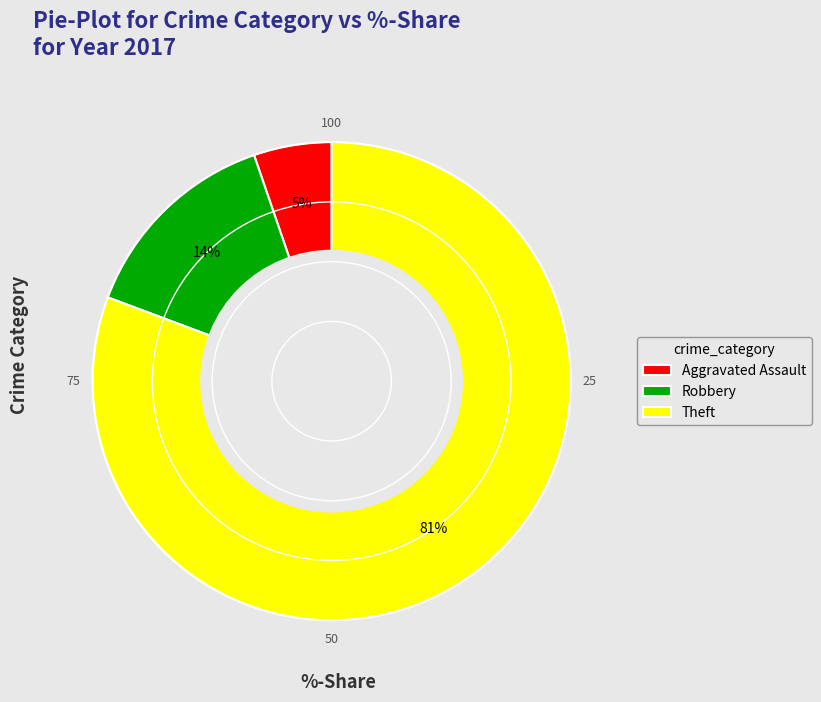

Does any single category account for the majority?

Yes